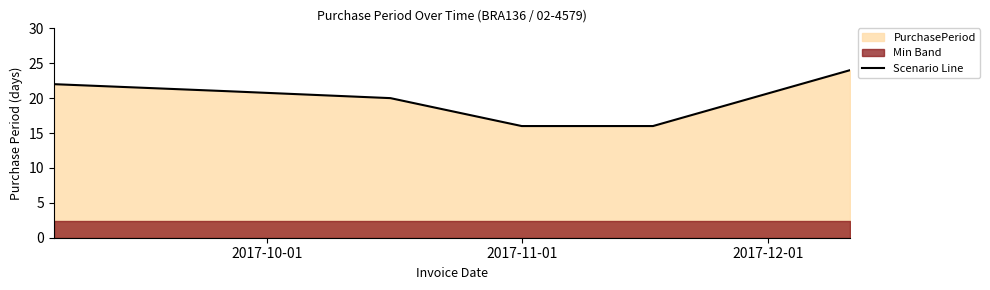

What is the difference between the values at 3 and 2017-12-01?

4